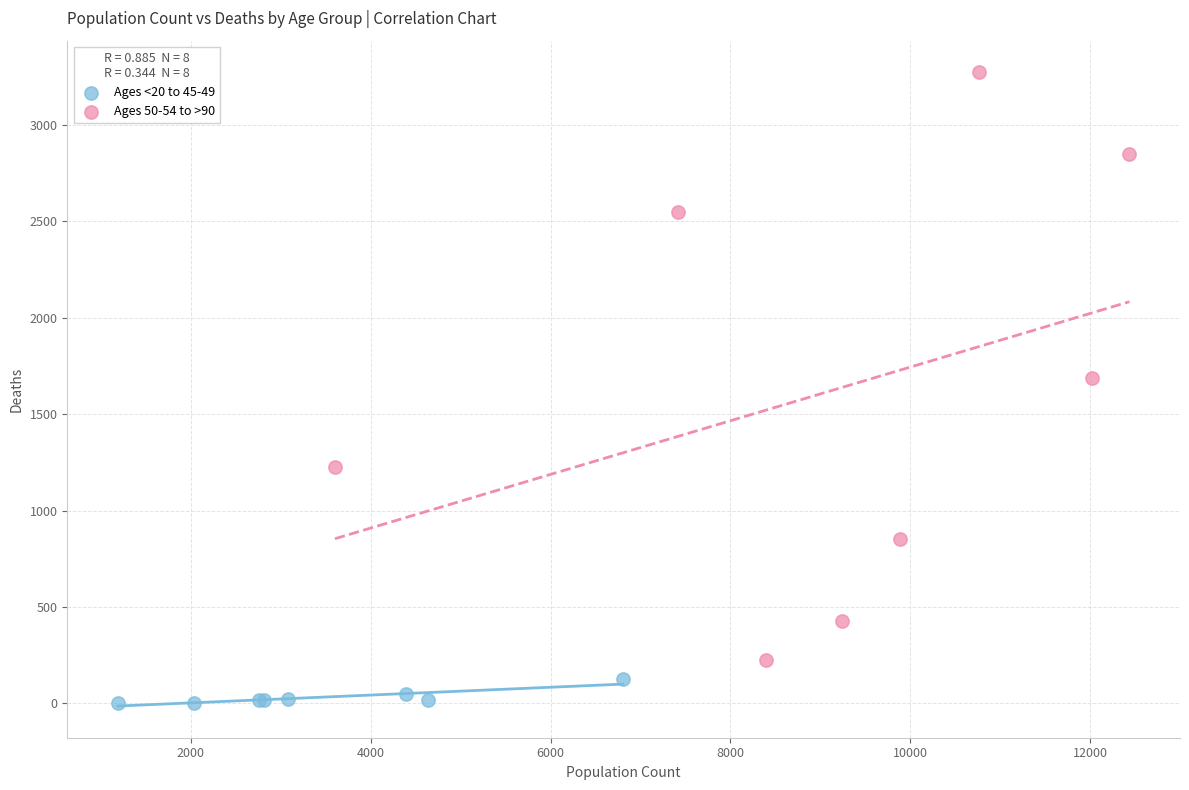

Which series has the widest spread of Y values?

Ages 50-54 to >90